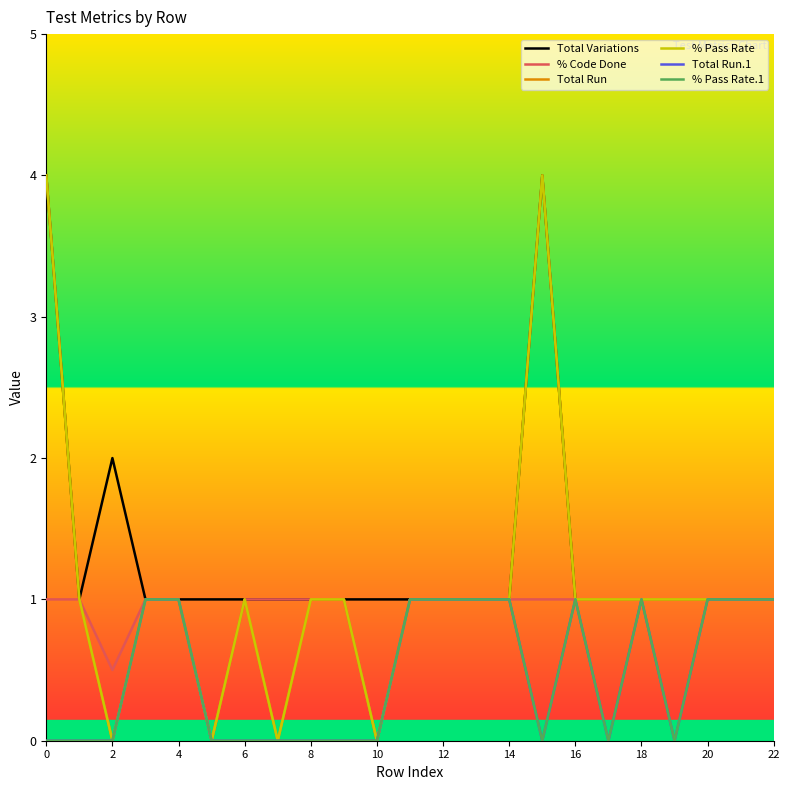

Count the Total Variations values in the range 1 to 2.

21